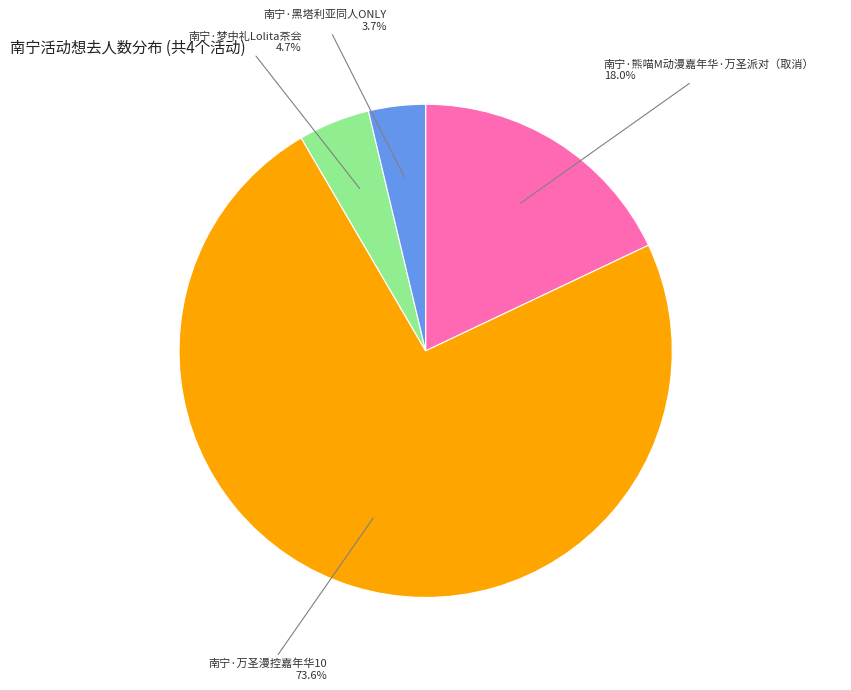

Is there any slice that represents more than half of the pie?

Yes